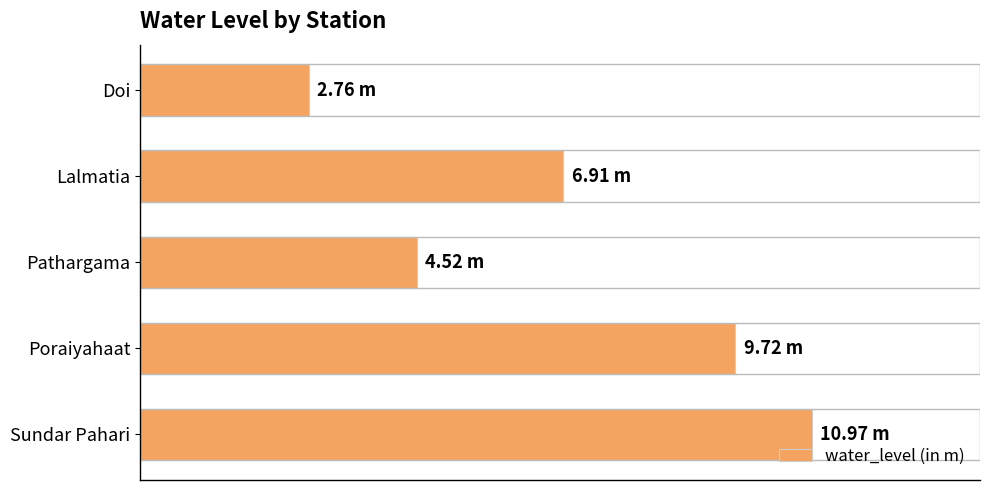

Does the chart contain any negative values?

No